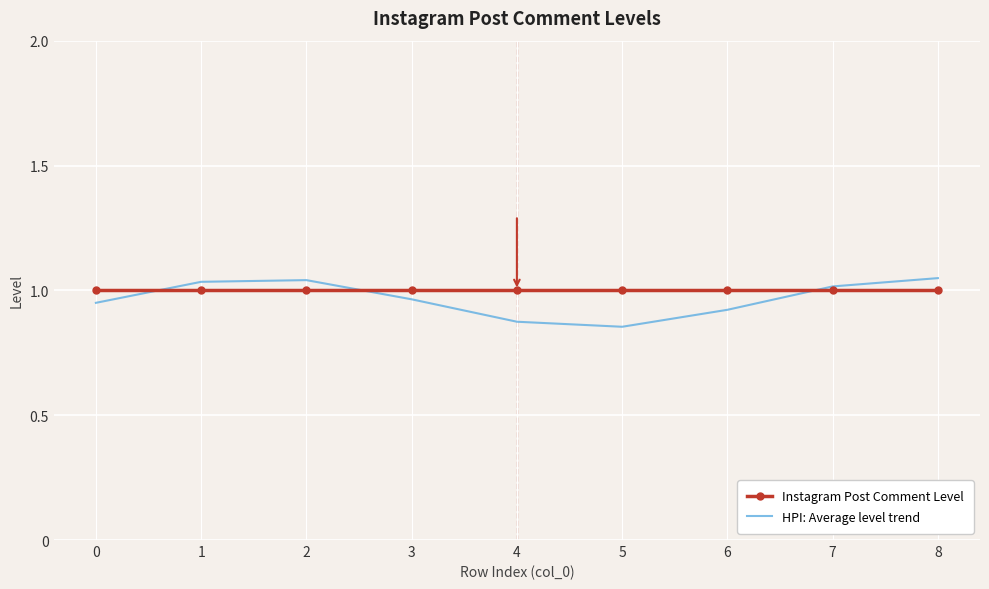

Between 2 and 4, which series saw the biggest shift?

HPI: Average level trend